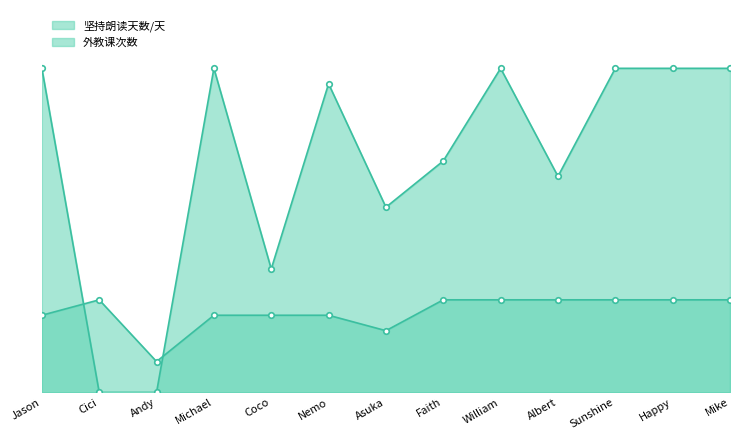

The value of 外教课次数 at Asuka is 4. True or false?

True